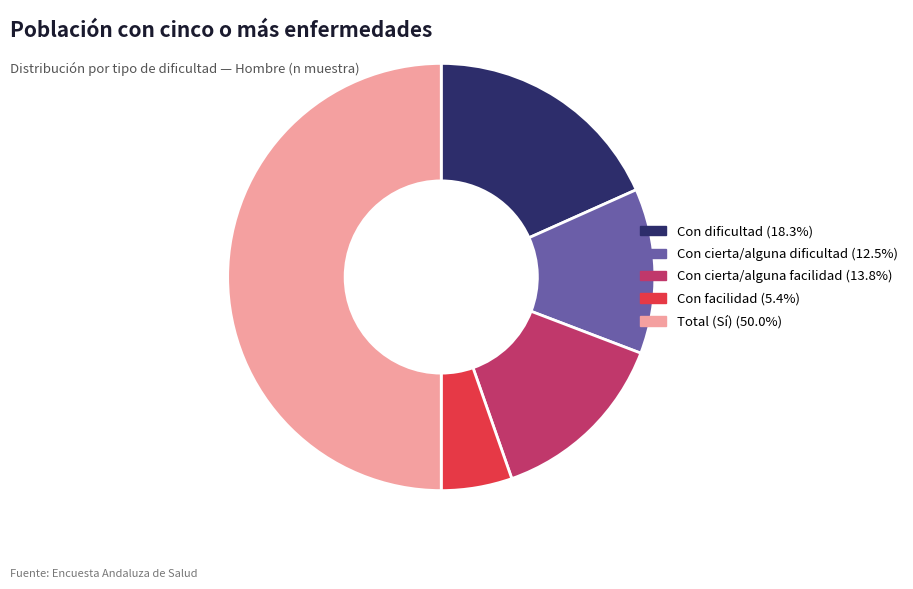

What is the ratio of the value at Con cierta/alguna dificultad to the value at Con facilidad?

2.3